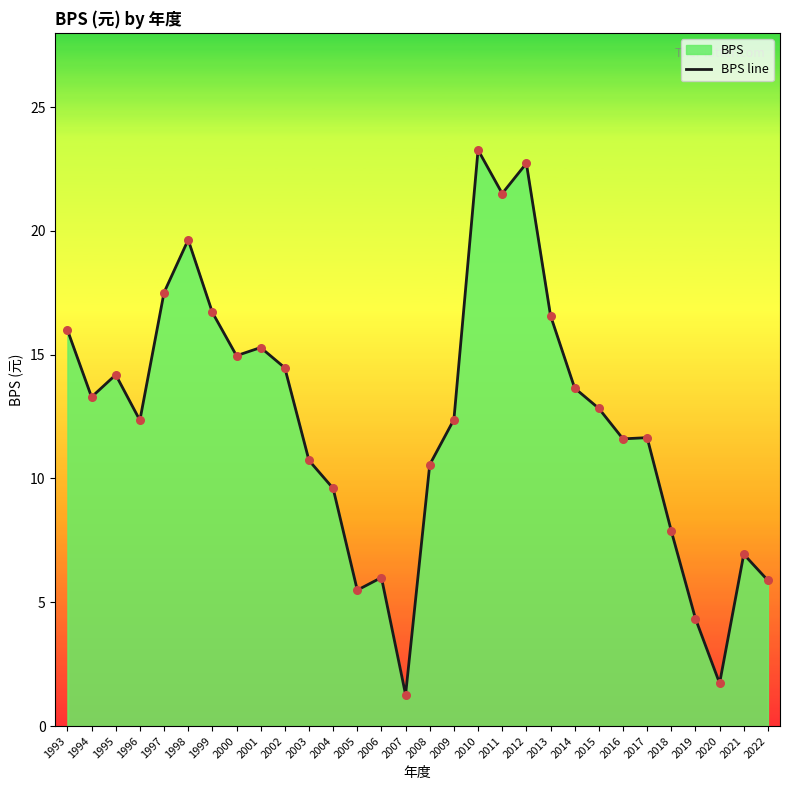

Between 2019 and 2002, which is larger?

2002